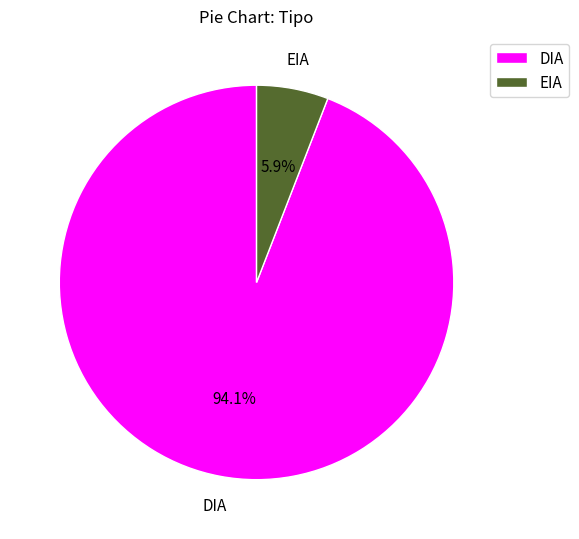

To the nearest percent, what is the average slice percentage?

50%